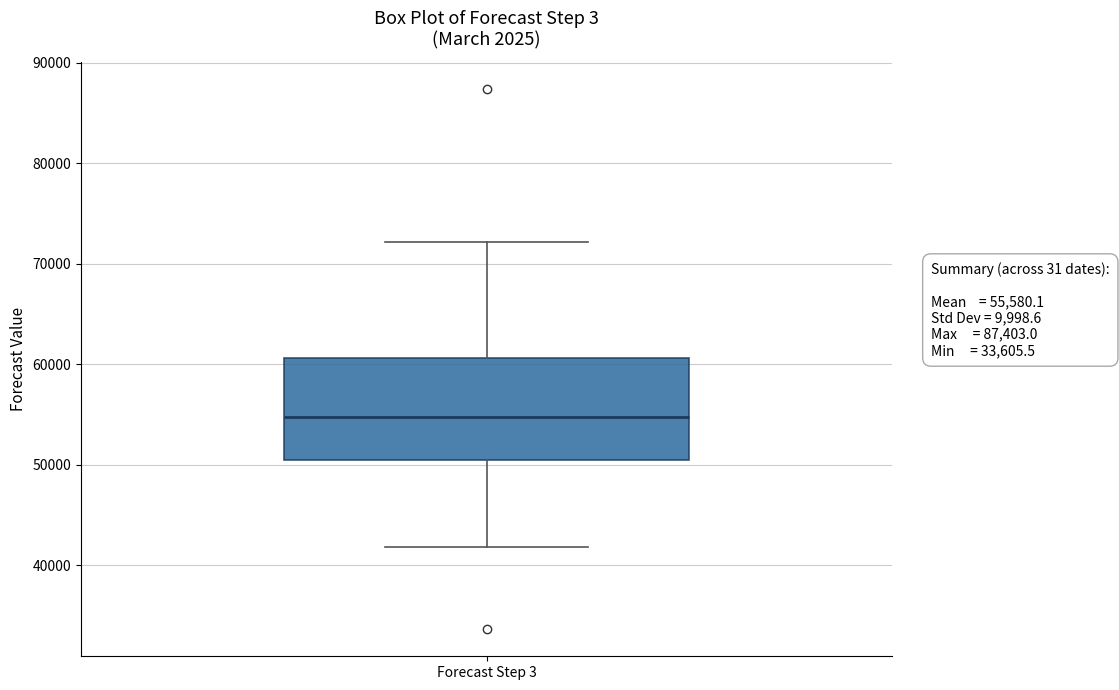

Read this box plot against the y-axis: the position of the median line, the range covered by the box, and the ends of both whiskers. The values are not printed on the chart, so give them approximately, as read against the axis.

median 55000, box 50000 to 61000, whiskers 42000 to 72000